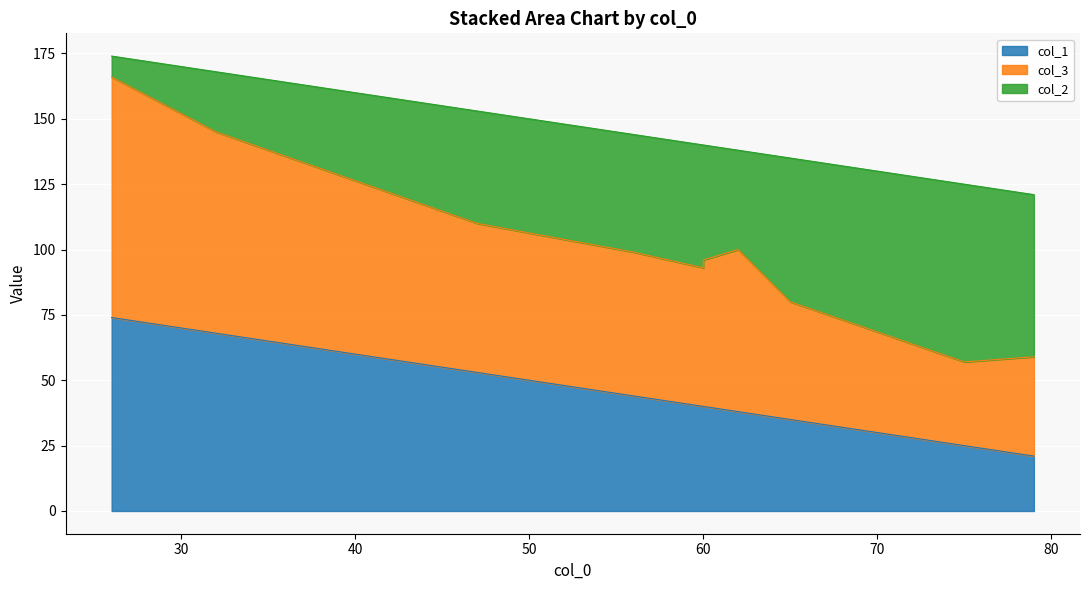

Is the value of col_1 at 60 greater than the value of col_2 at 60?

No